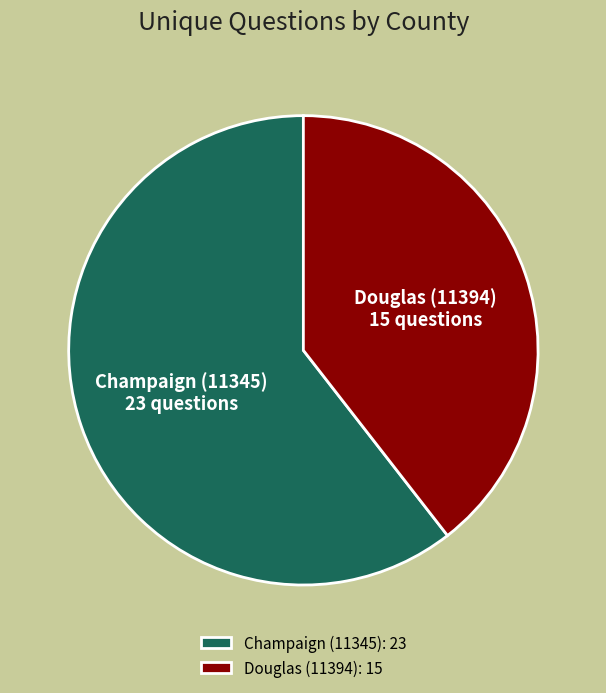

Does any single category account for the majority?

Yes